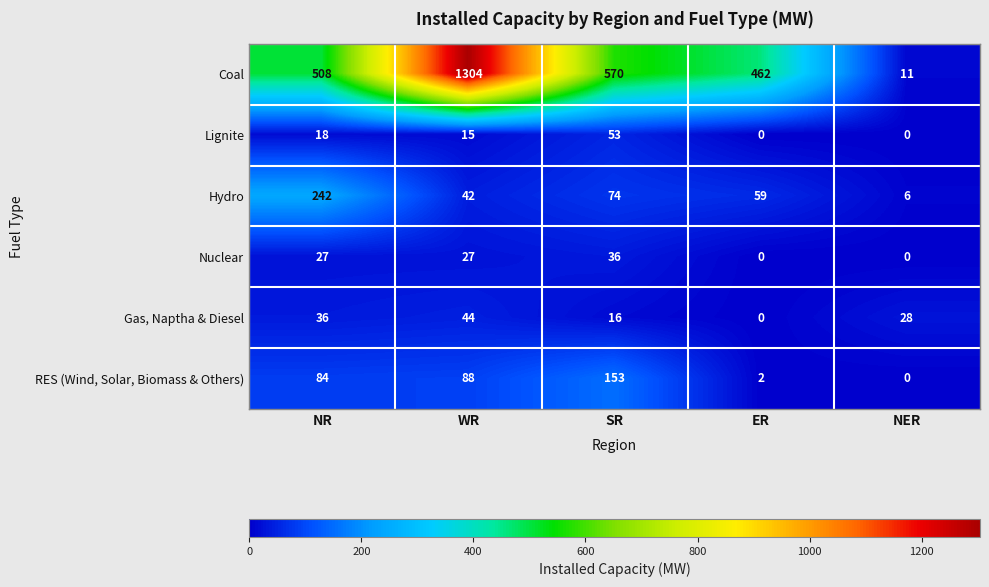

Which series changed the most between SR and NER?

Coal